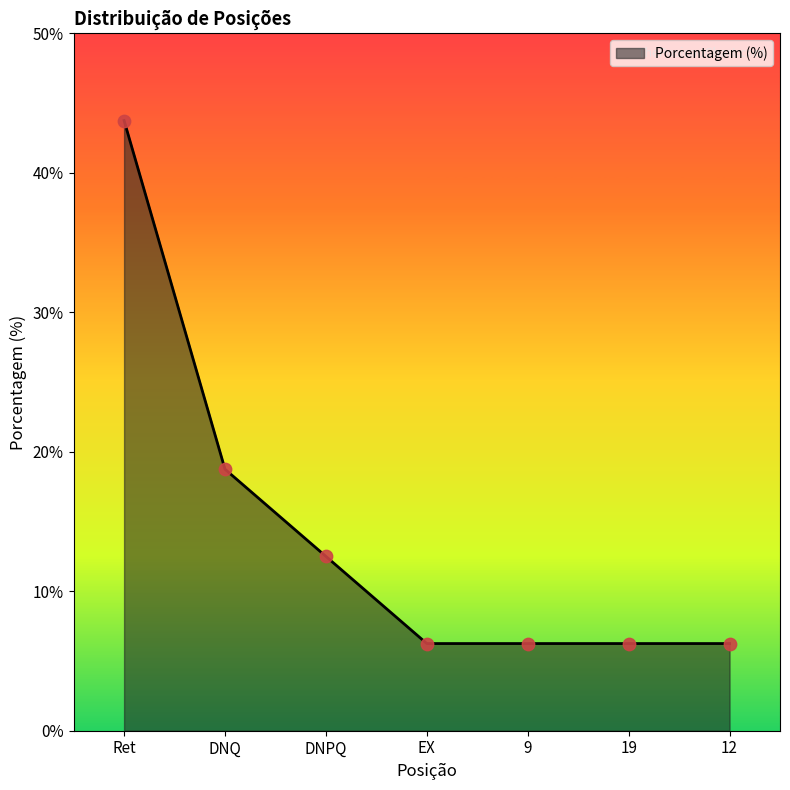

Approximately how many times larger is the value at 12 compared to DNQ?

0.3